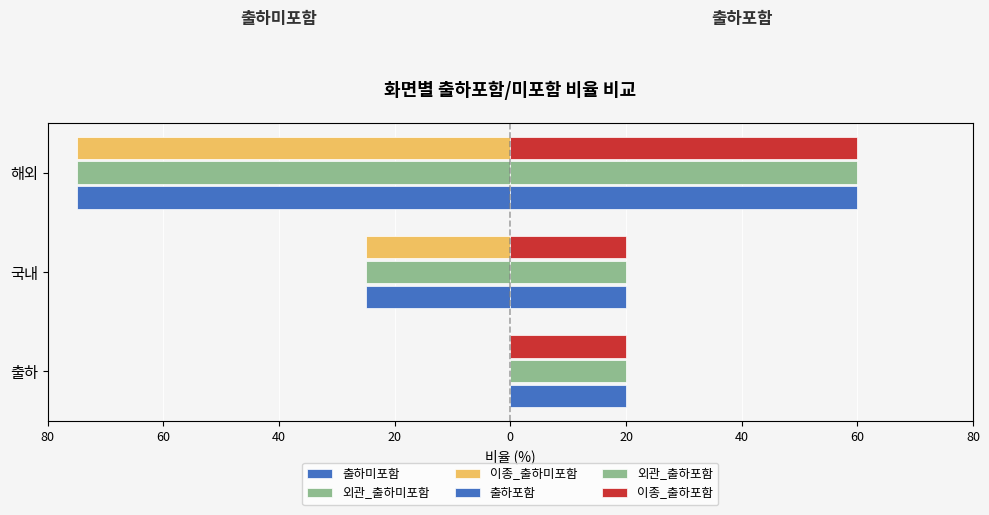

What is the sum of all 이종_출하미포함 values?

-100